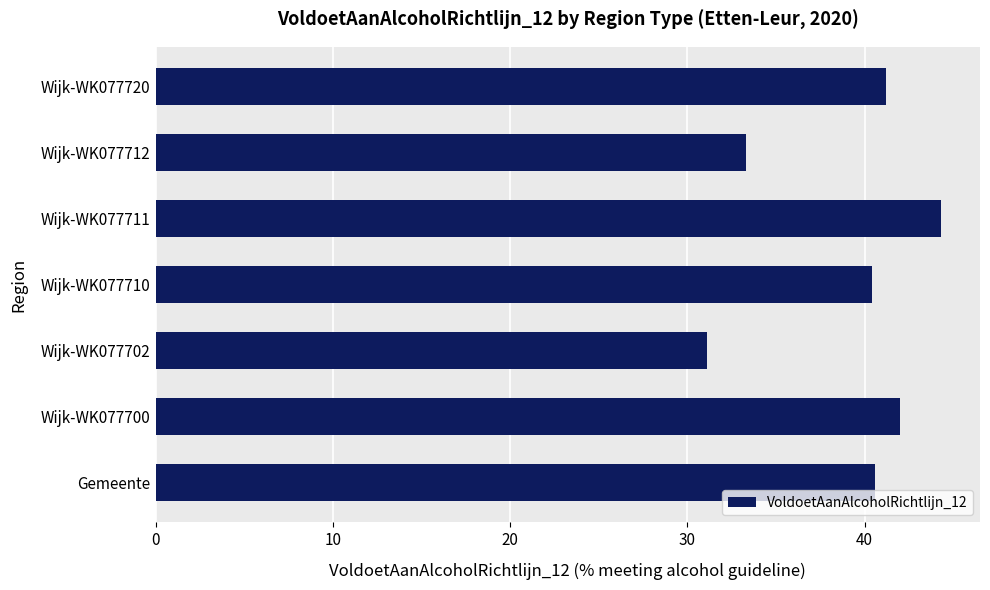

Between Wijk-WK077710 and Wijk-WK077700, which is larger?

Wijk-WK077700